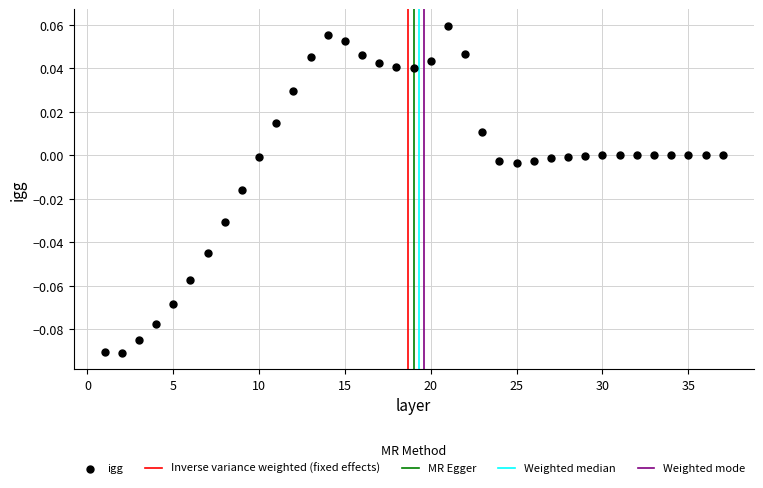

What is the range of X values (max minus min)?

36.0